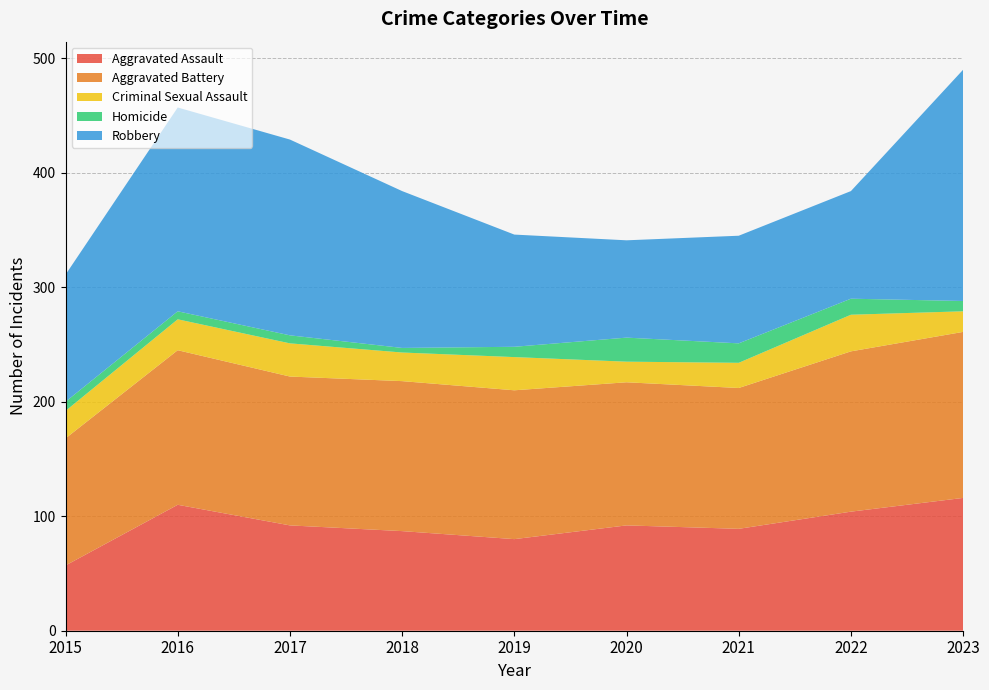

Reading right to left, list all the values displayed in this chart.

Aggravated Assault: 116	104	89	92	80	87	92	110	57
Aggravated Battery: 145	140	123	125	130	131	130	135	111
Criminal Sexual Assault: 18	32	22	18	29	25	29	27	24
Homicide: 9	14	17	21	9	4	7	7	8
Robbery: 202	94	94	85	98	137	171	178	111